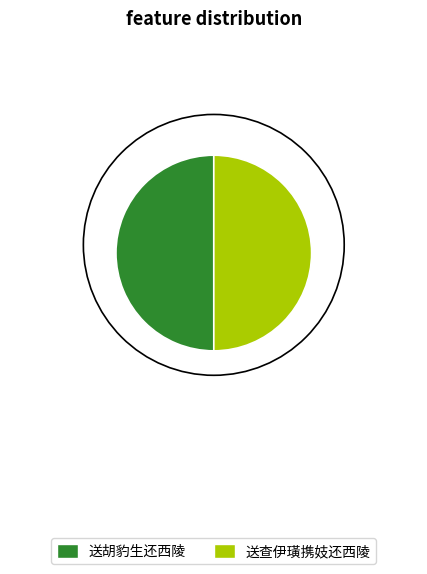

To the nearest percent, what is the combined percentage of 送查伊璜携妓还西陵 and 送胡豹生还西陵?

100%